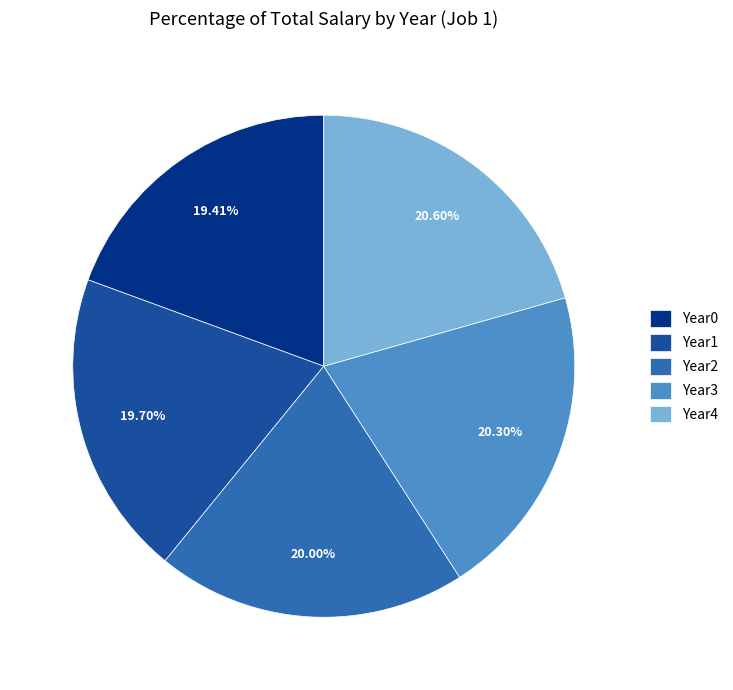

What portion of the pie excludes Year3?

79.7%